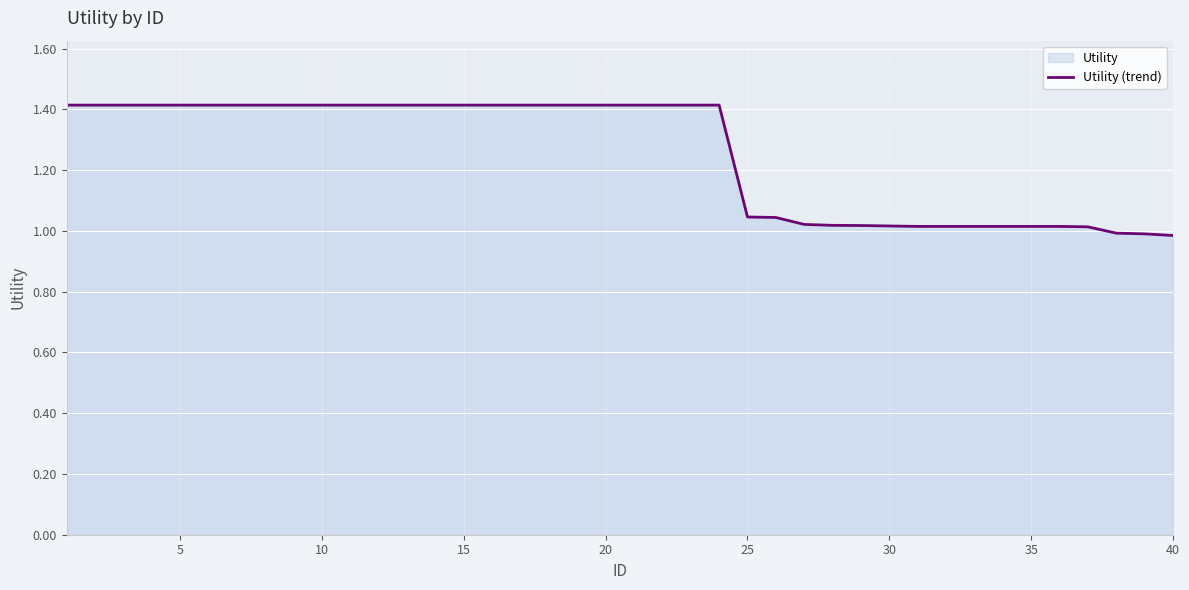

What is the greatest value displayed?

1.4